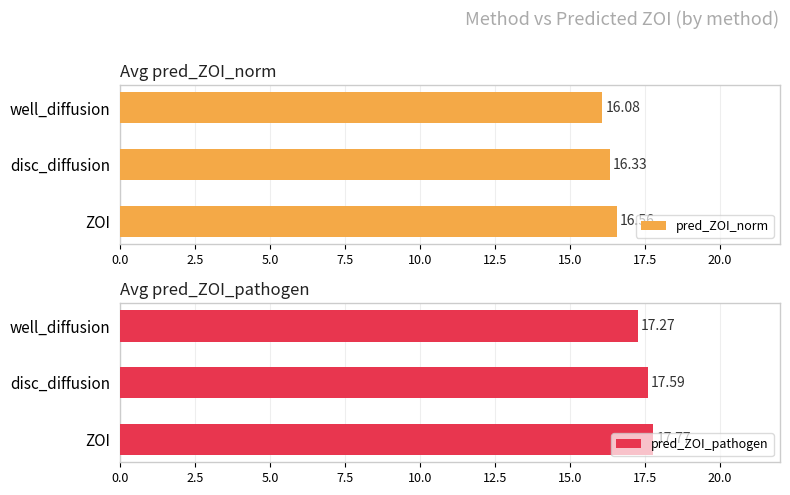

What is the sum of all pred_ZOI_norm values?

49.0